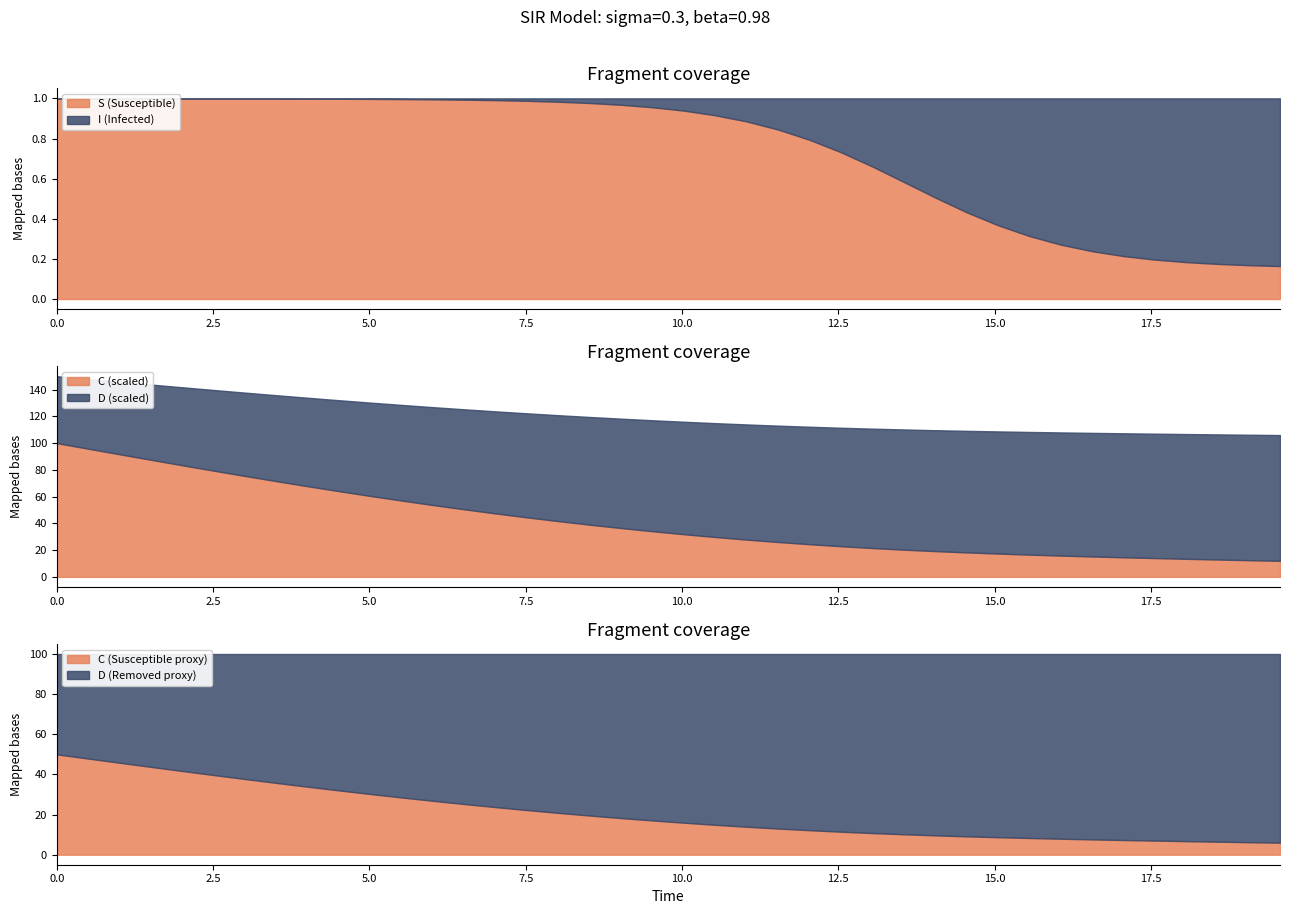

True or false: C has a value of 0.2 at 24.

False